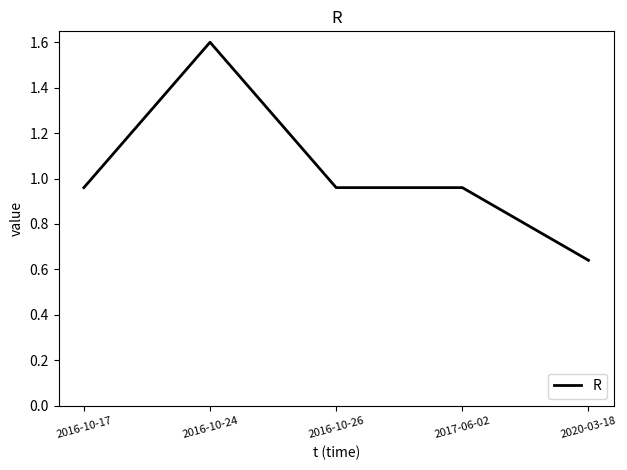

Is it true that the value at 2017-06-02 is 0.3?

False